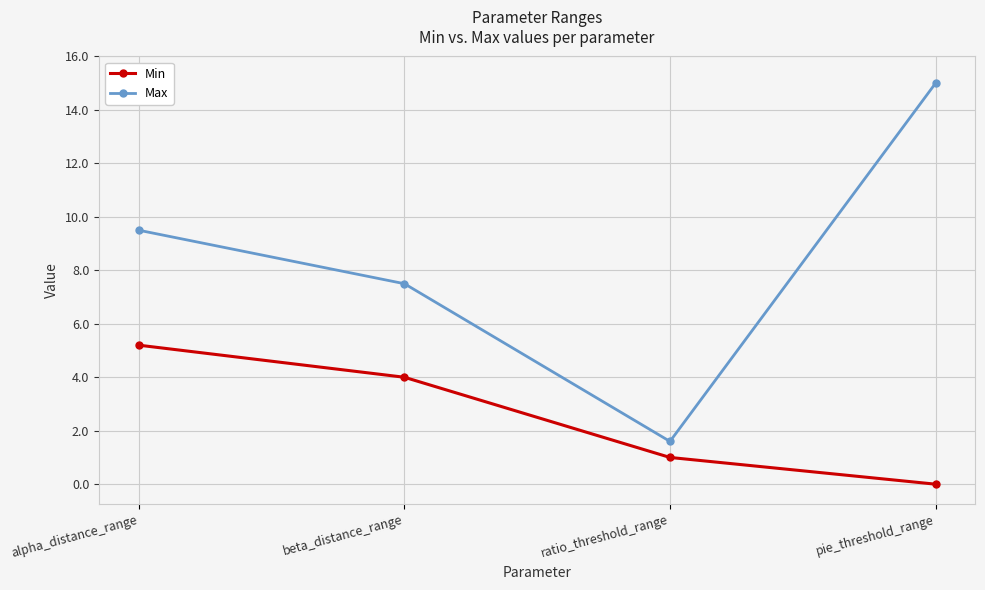

True or false: Min has a value of -2.7 at pie_threshold_range.

False